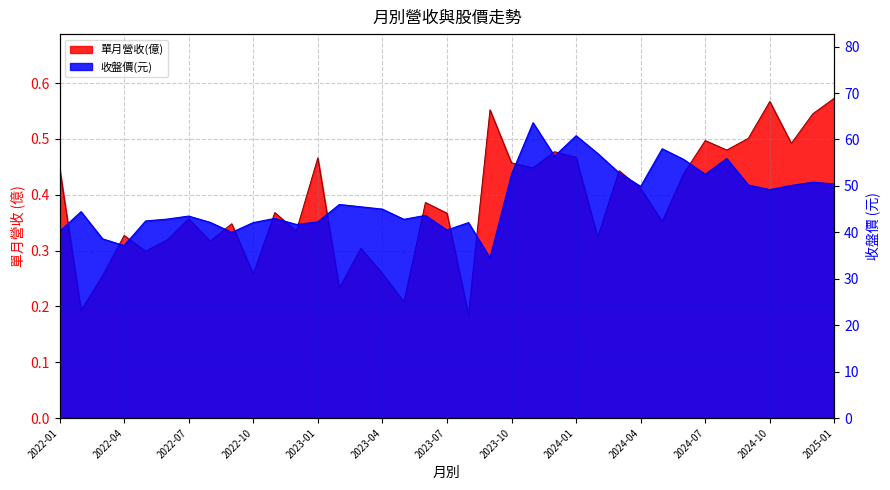

At 2024-04, list the series in order from smallest to largest.

單月營收(億), 收盤價(元)